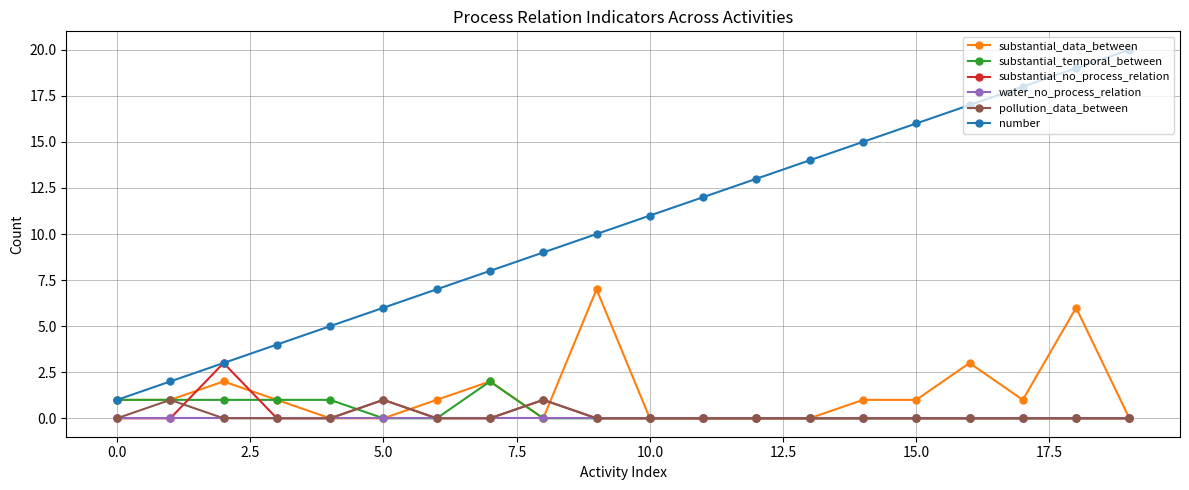

List the series in order of their peak value, highest first.

number, substantial_data_between, substantial_no_process_relation, substantial_temporal_between, pollution_data_between, water_no_process_relation